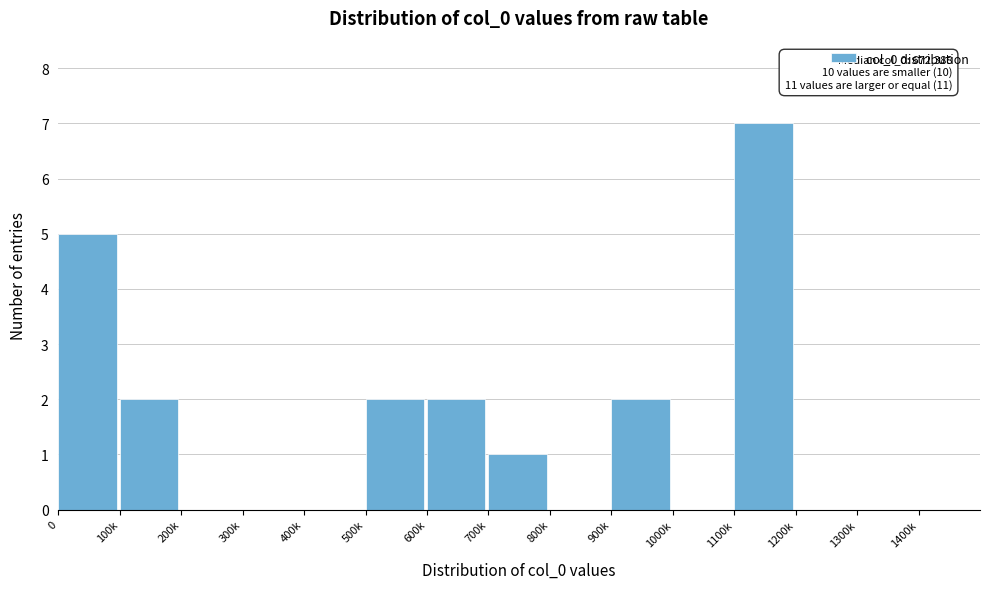

Reading left to right, transcribe all the data shown in this chart.

0=5	100k=2	200k=0	300k=0	400k=0	500k=2	600k=2	700k=1	800k=0	900k=2	1000k=0	1100k=7	1200k=0	1300k=0